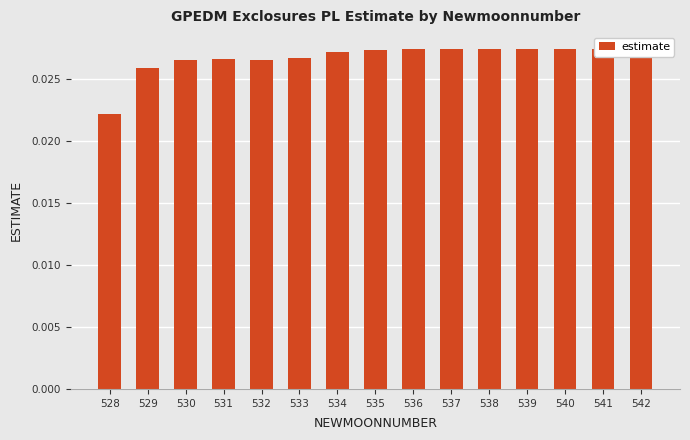

Count the number of data series in this chart.

1